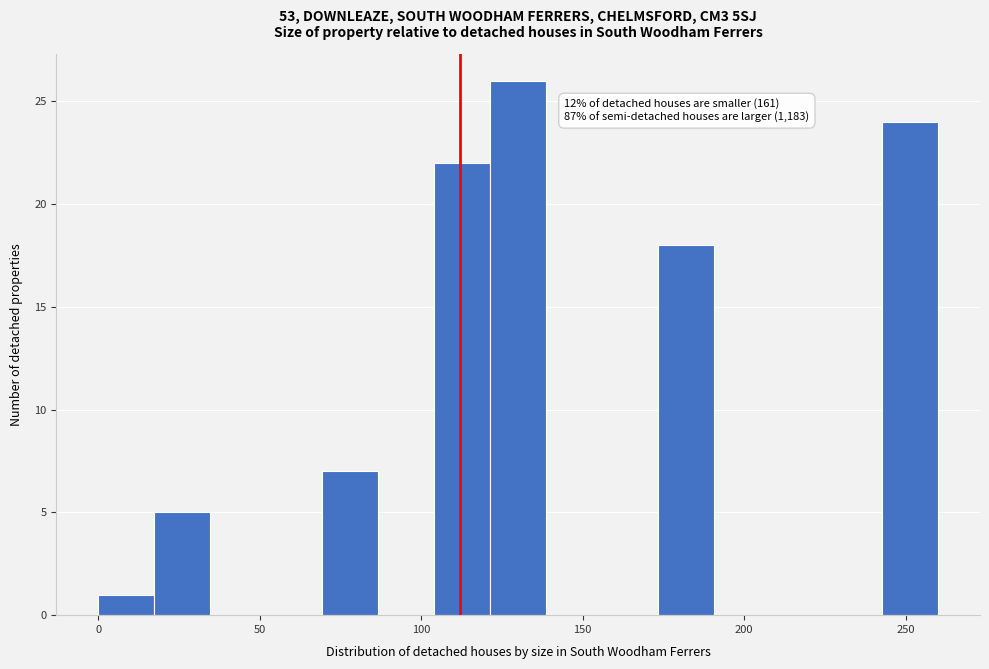

Around what value on the x-axis is the tallest bar? Give the approximate position of its centre, as read against the axis.

130